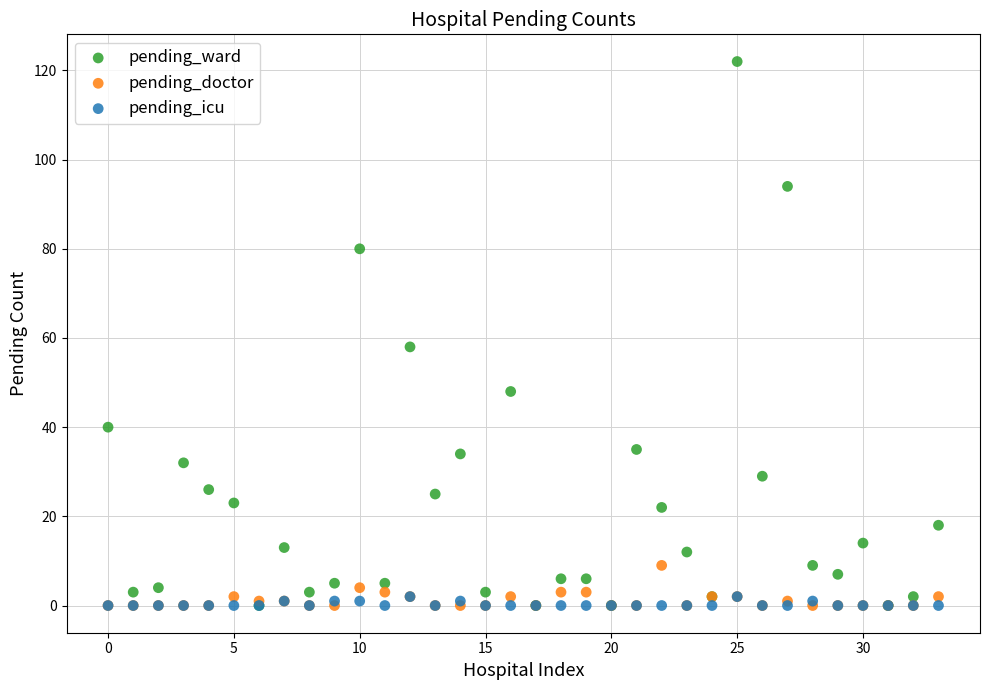

In the pending_ward series, what Y value is closest to 61?

58